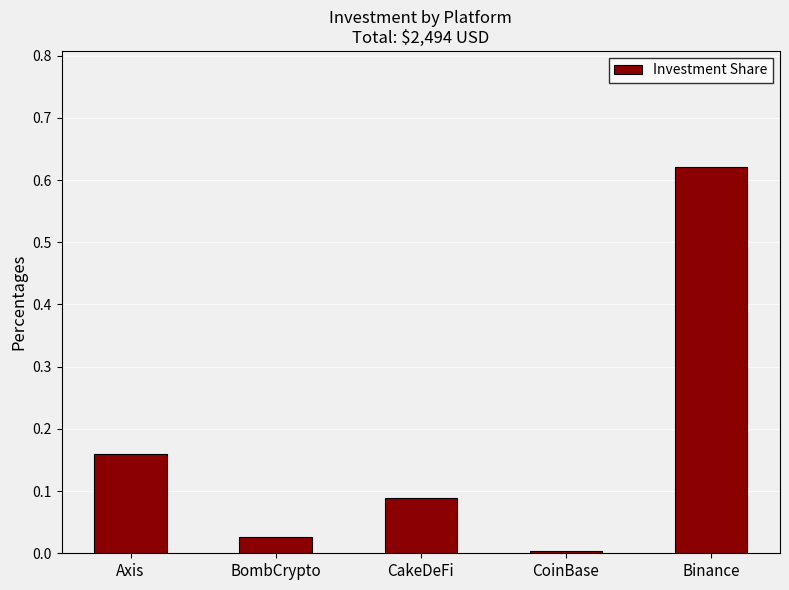

Rank the categories by value from highest to lowest.

Binance, Axis, CakeDeFi, BombCrypto, CoinBase